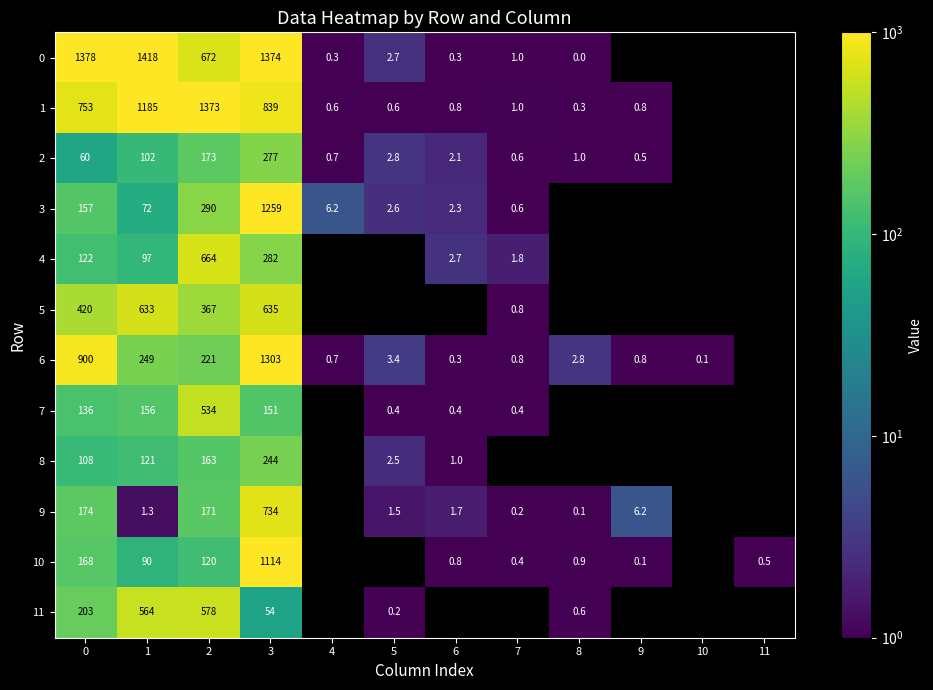

Where is 4 nearest to the value 333?

3